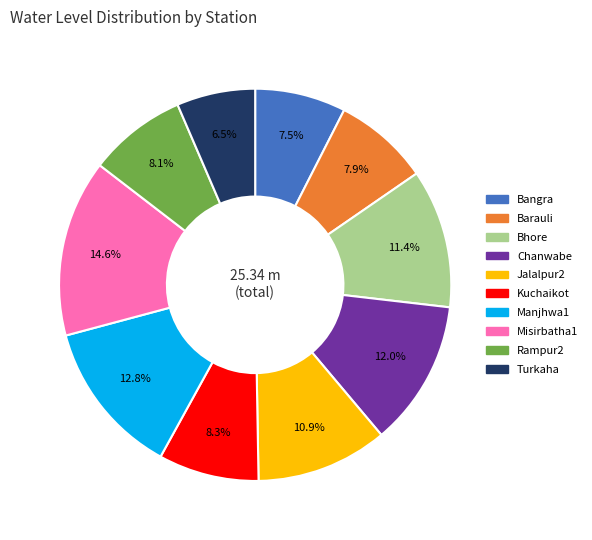

How much of the chart is everything except Rampur2?

91.9%